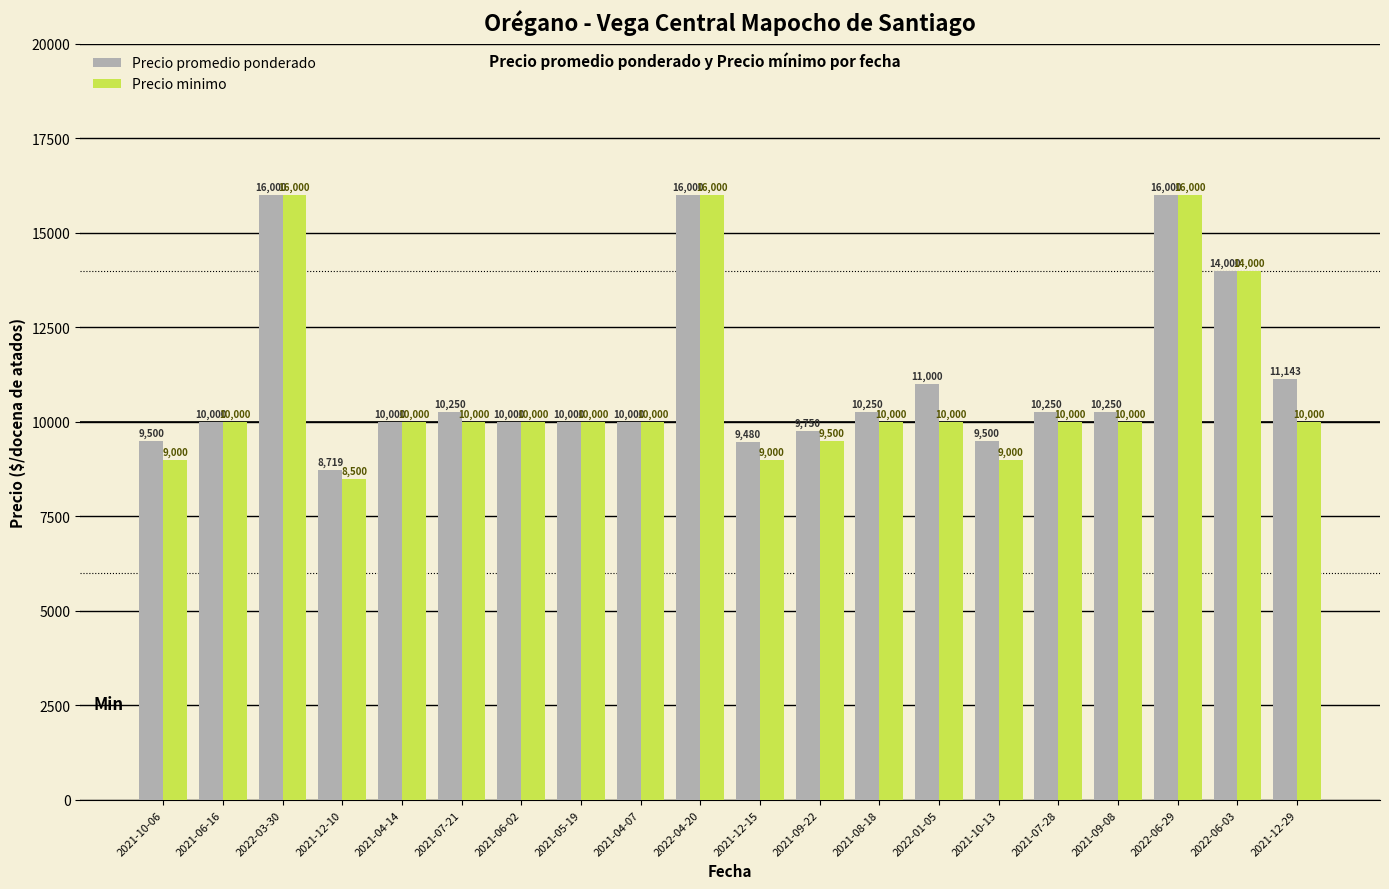

Count the number of data series in this chart.

2